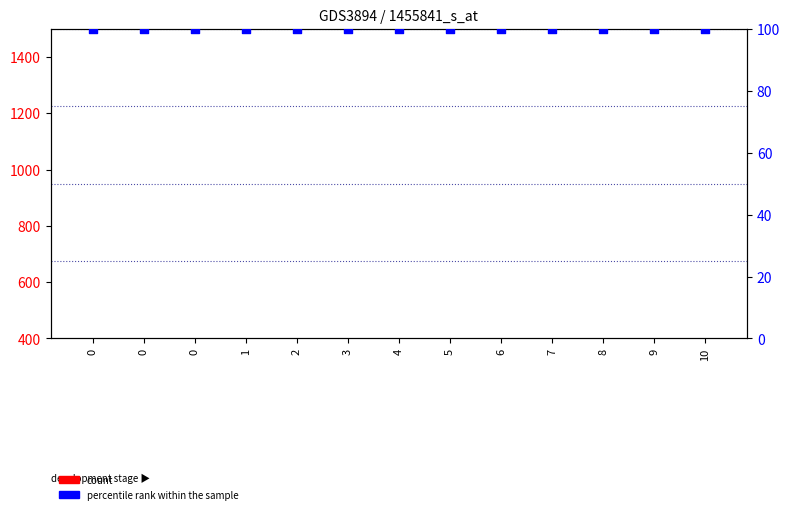

What is the total value across all series at 6?

103